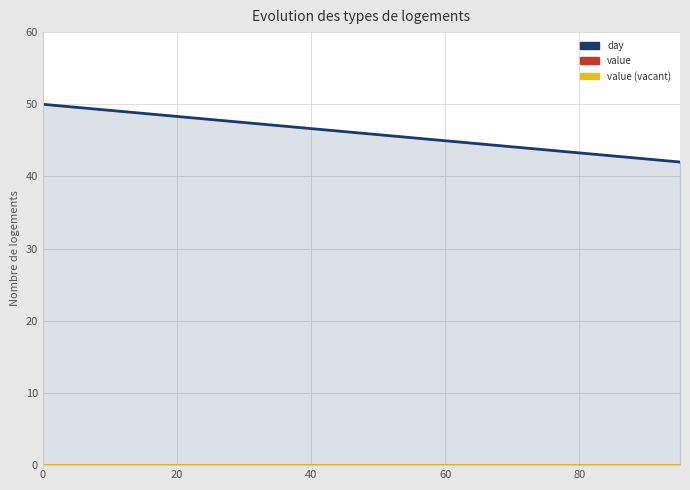

Which series has the largest total across all categories?

day